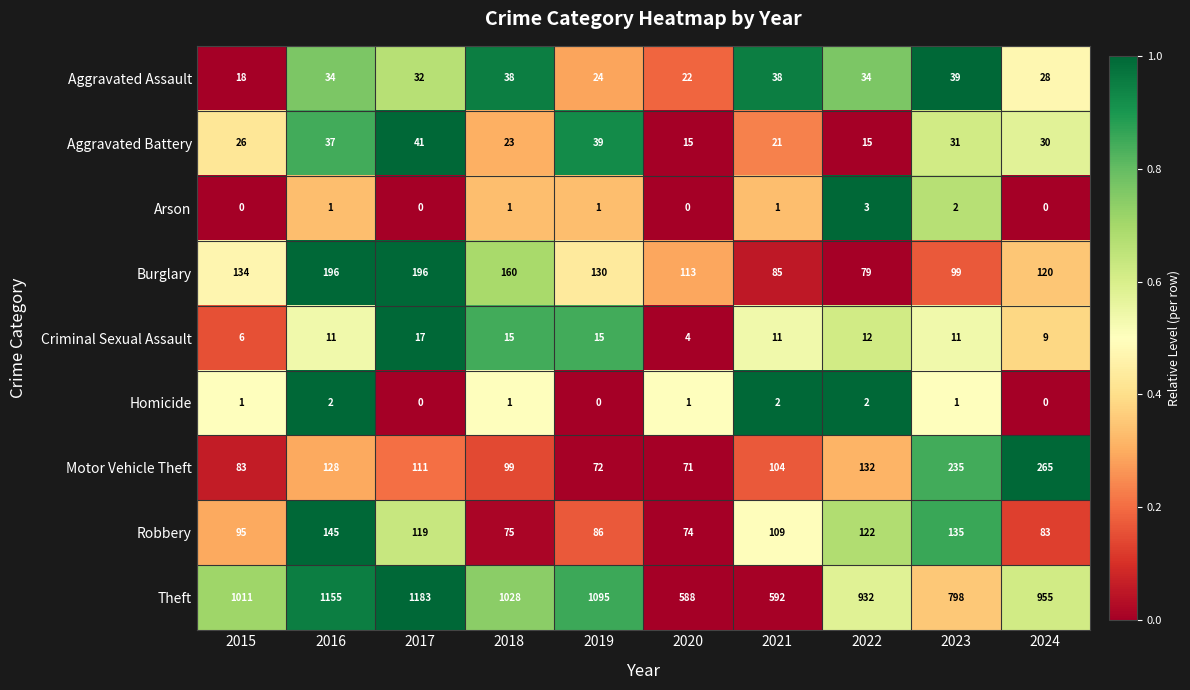

Is it true that Homicide equals 0 at 2019?

True